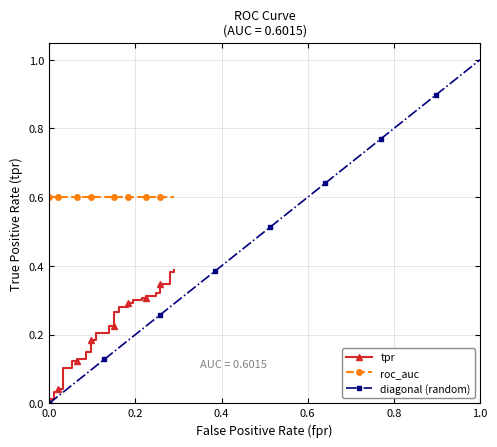

True or false: diagonal (random) has more than 2 interior local peaks.

False